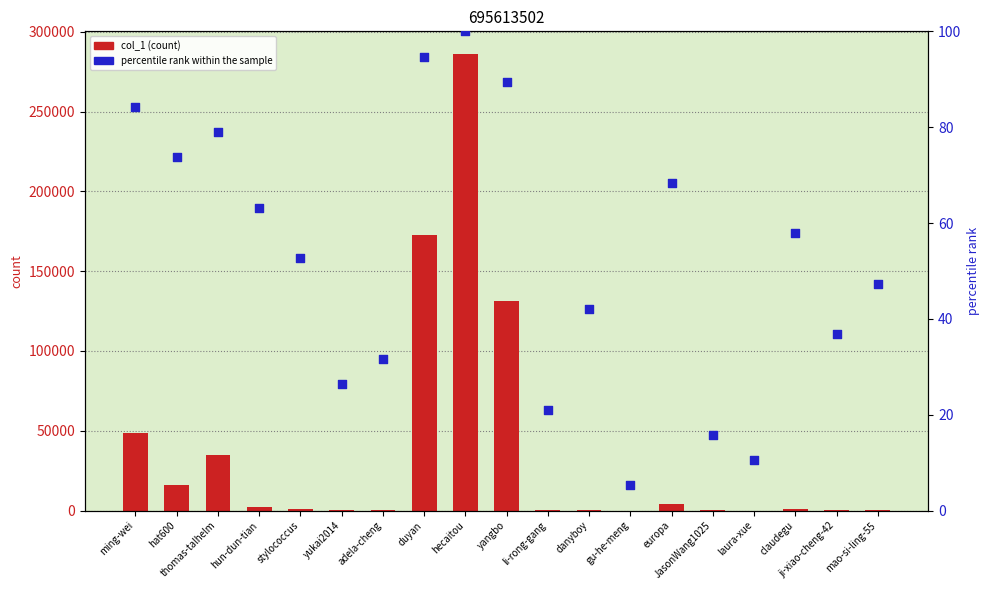

Which series reaches the maximum Y coordinate?

col_1 (count)